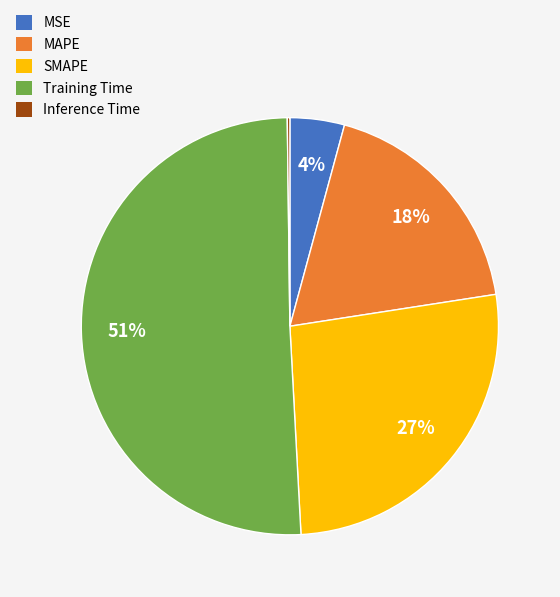

To the nearest percent, what is the difference between the Training Time and SMAPE slice percentages?

24%